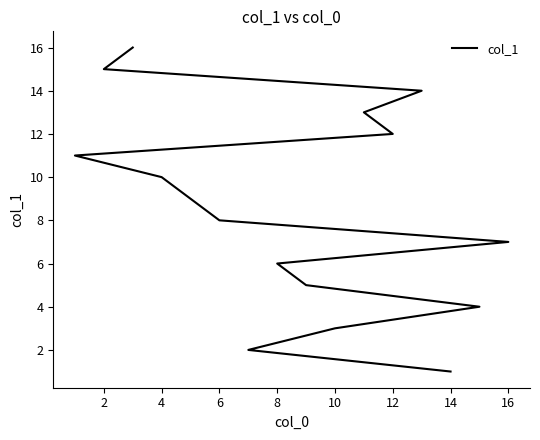

Is this an area chart (filled region under the line)?

No